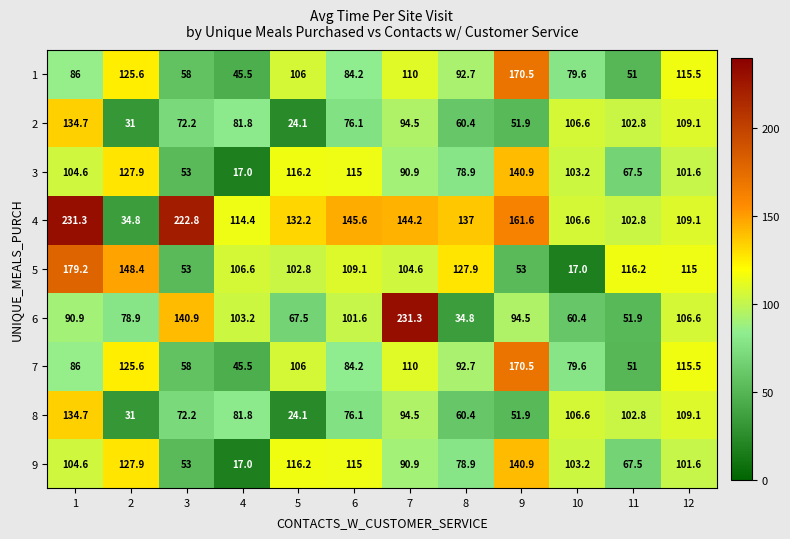

What is the sum of all 1 values?

1124.6